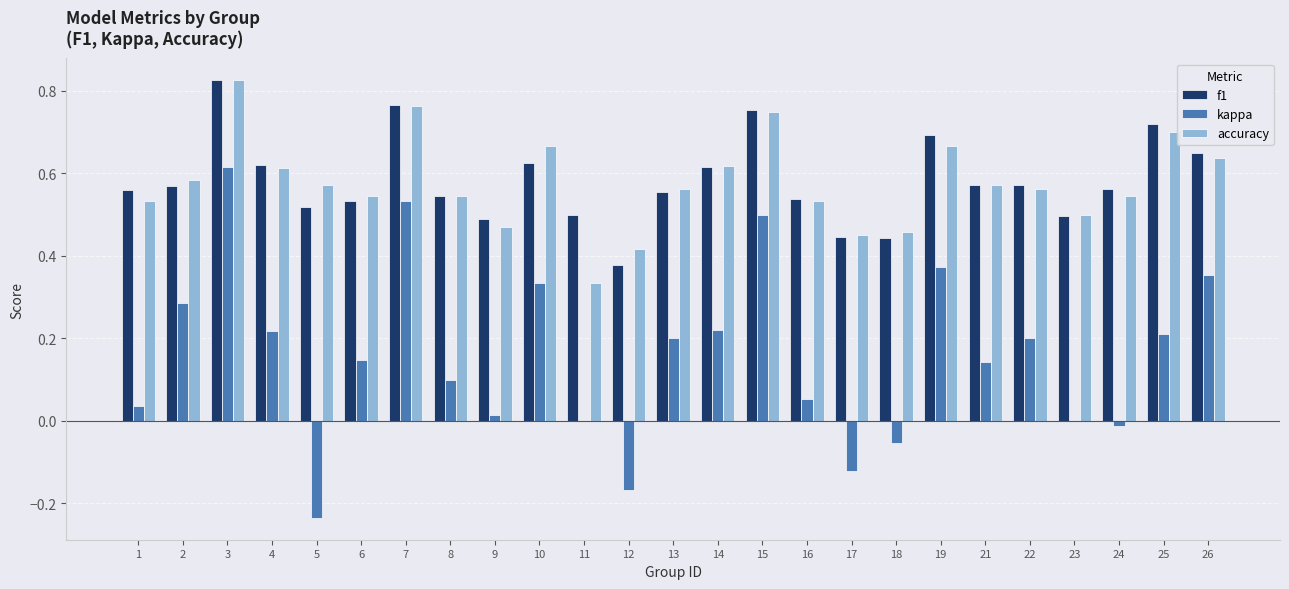

The value of accuracy at 25 is 0.3. True or false?

False